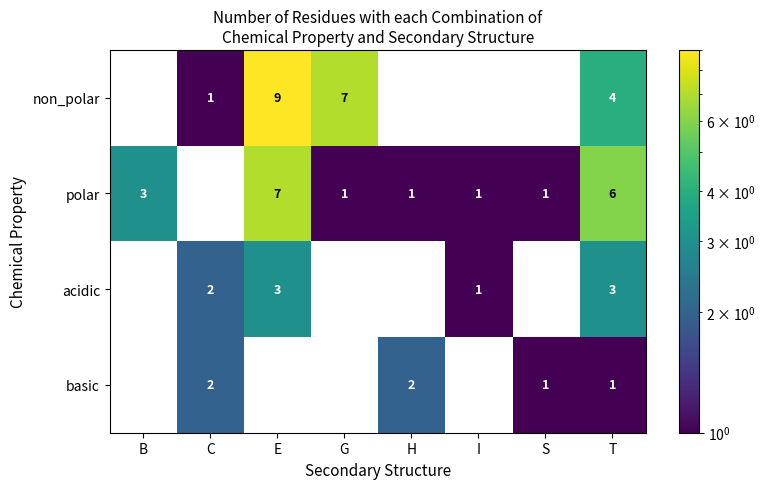

True or false: polar has a value of 1.7 at B.

False